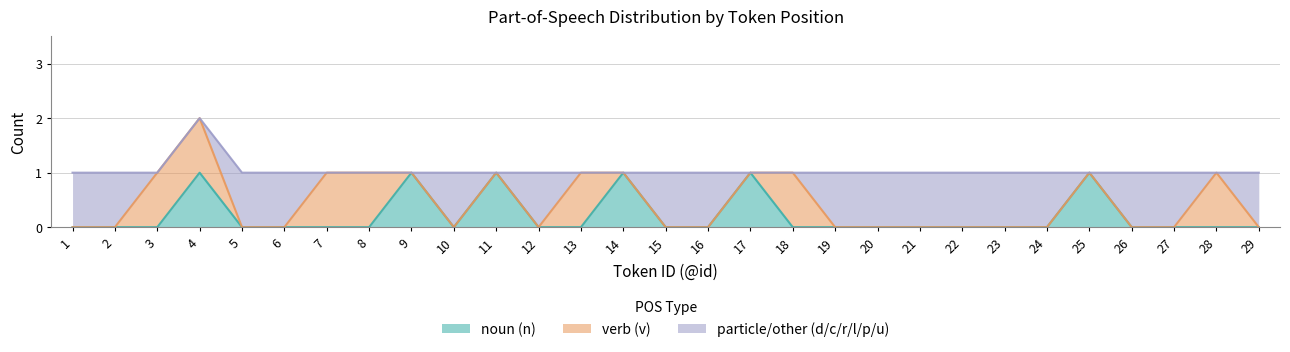

Is it true that particle/other (d/c/r/l/p/u) equals 1 at 23?

False